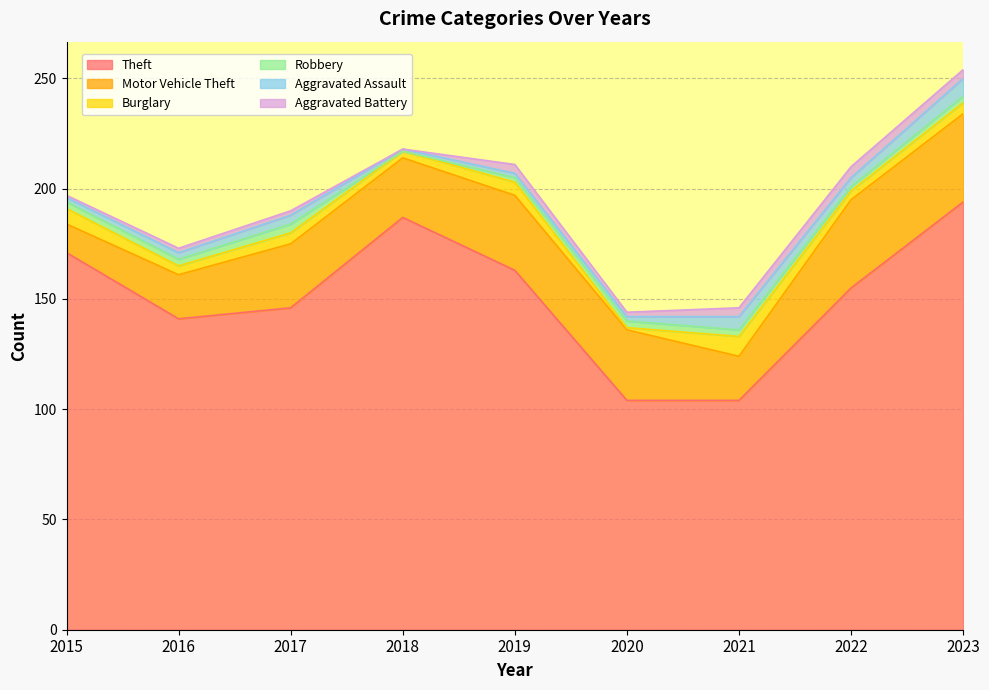

Reading right to left, list all the values displayed in this chart.

Theft: 2023=194	2022=155	2021=104	2020=104	2019=163	2018=187	2017=146	2016=141	2015=171
Motor Vehicle Theft: 2023=40	2022=40	2021=20	2020=32	2019=34	2018=27	2017=29	2016=20	2015=13
Burglary: 2023=5	2022=4	2021=9	2020=1	2019=6	2018=3	2017=5	2016=4	2015=7
Robbery: 2023=3	2022=2	2021=3	2020=3	2019=2	2018=0	2017=4	2016=3	2015=3
Aggravated Assault: 2023=8	2022=4	2021=6	2020=2	2019=2	2018=1	2017=4	2016=3	2015=2
Aggravated Battery: 2023=4	2022=5	2021=4	2020=2	2019=4	2018=0	2017=2	2016=2	2015=1